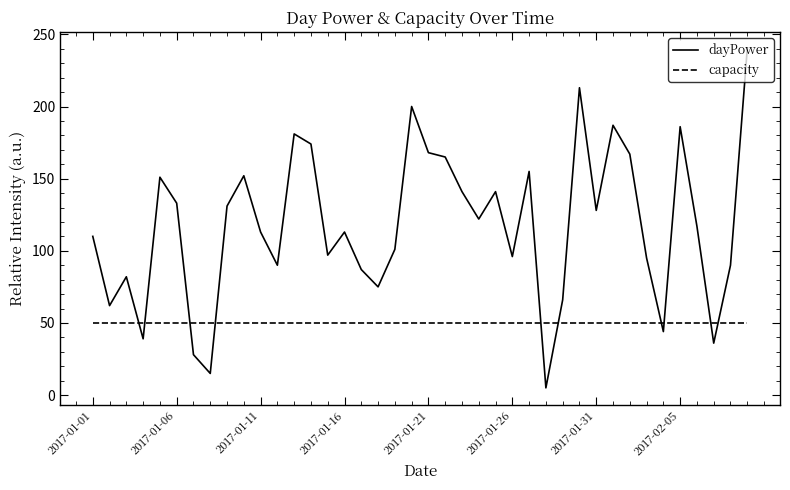

Which series has the largest total across all categories?

dayPower